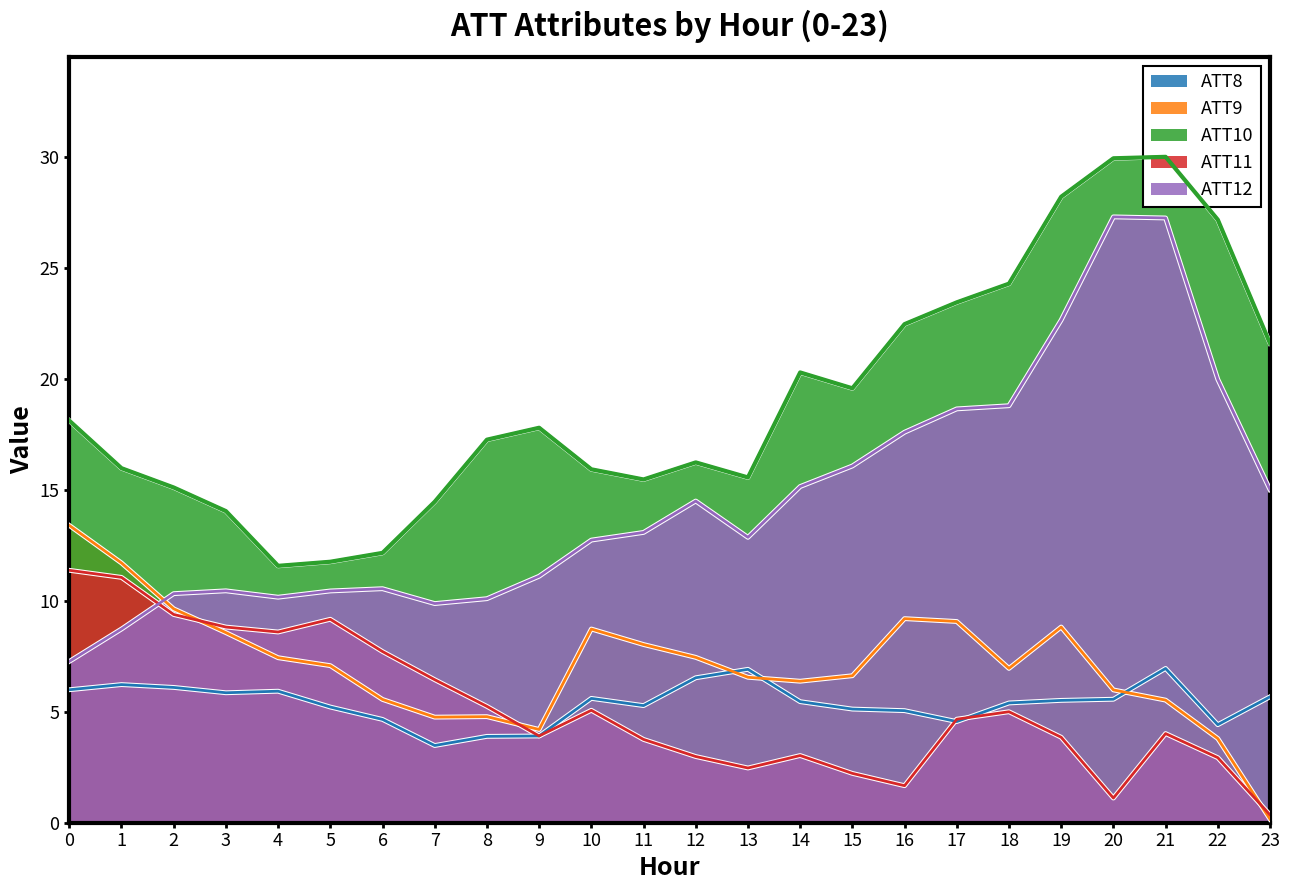

What is the value of the ATT10 point at the 11th from the left?

15.9